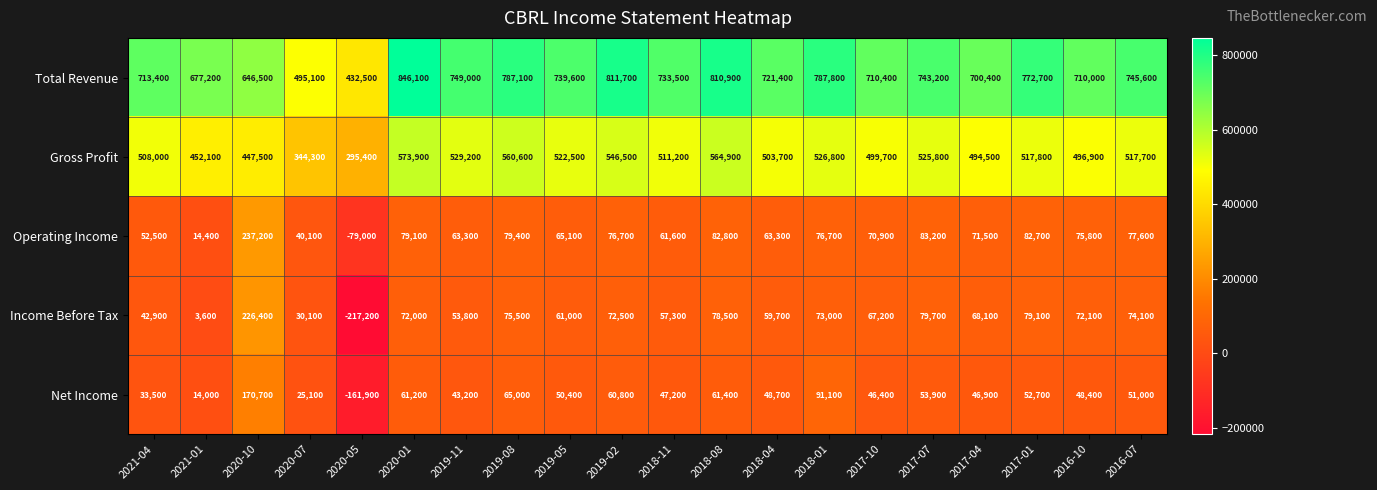

What is the greatest value displayed?

846100